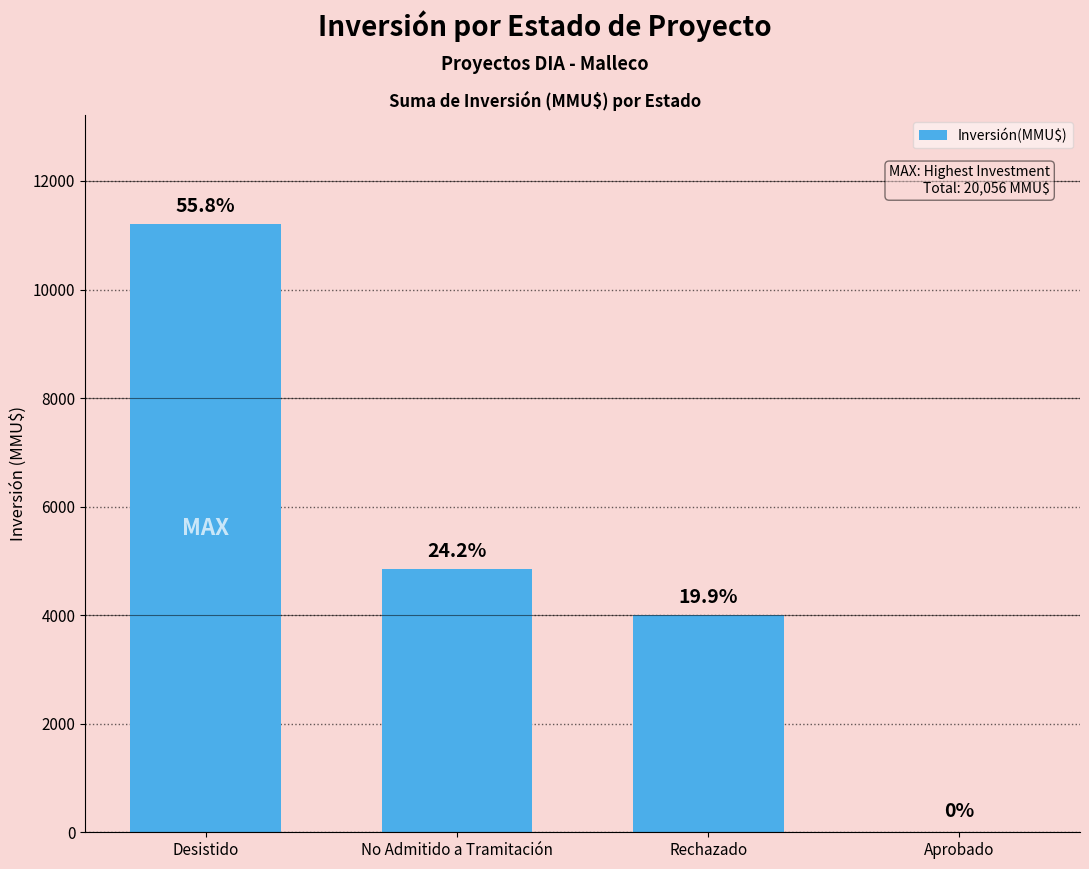

How many values exceed 4856?

1